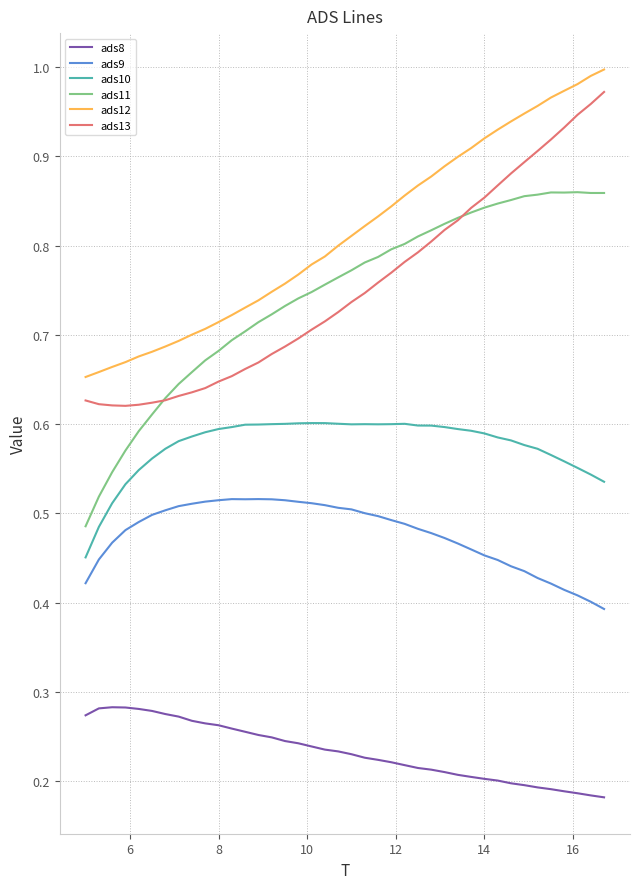

How many lines are shown in the chart?

6